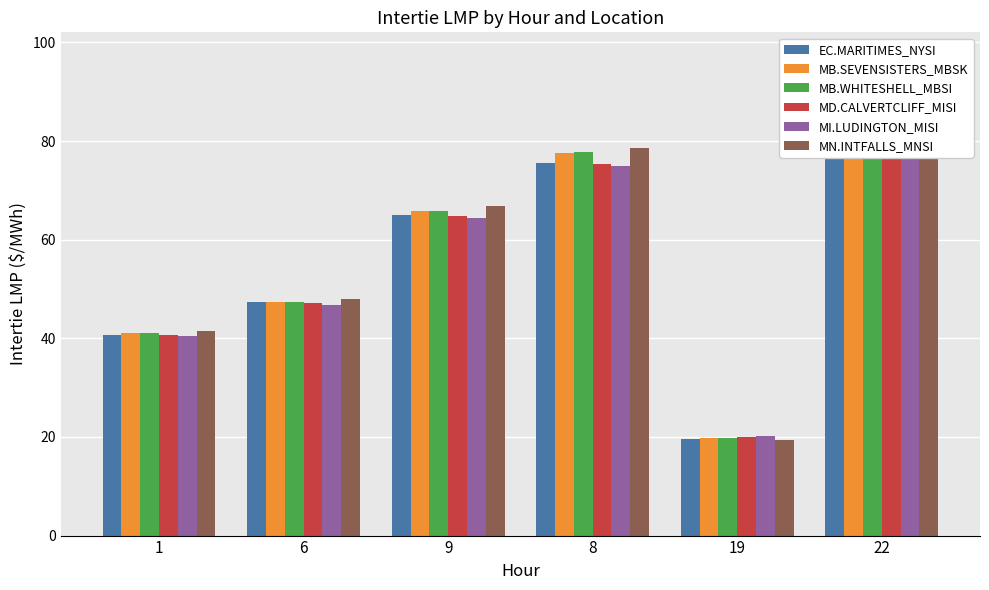

Does the chart contain stacked bars?

No